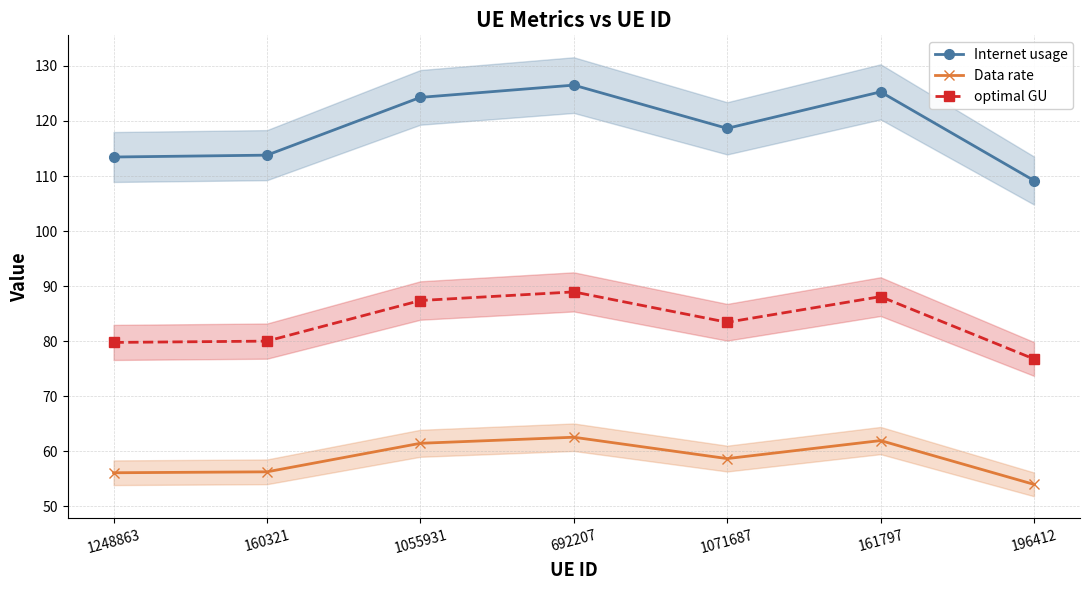

How many series are shown in this chart?

3